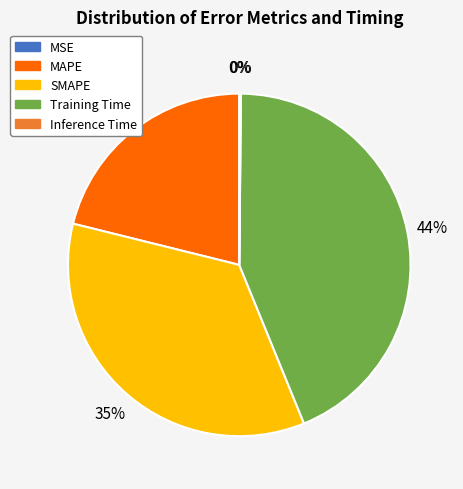

Which slice is the largest?

Training Time